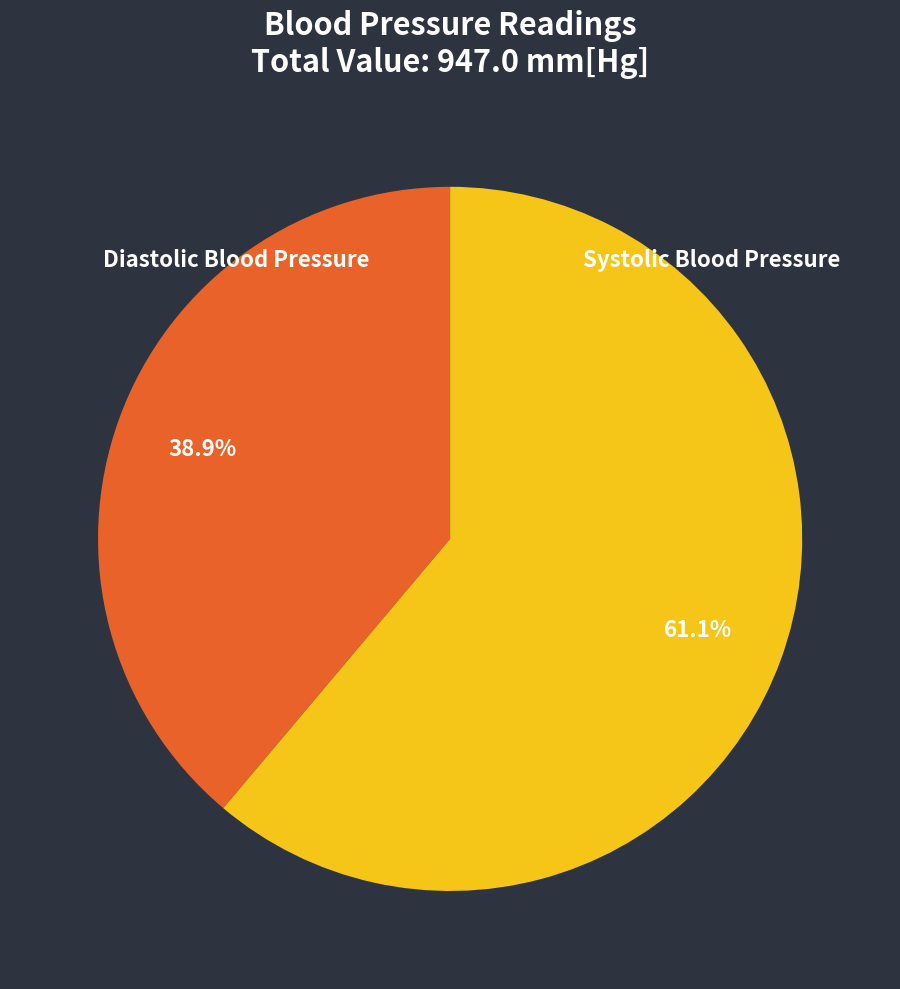

To the nearest percent, what is the average slice percentage?

50%